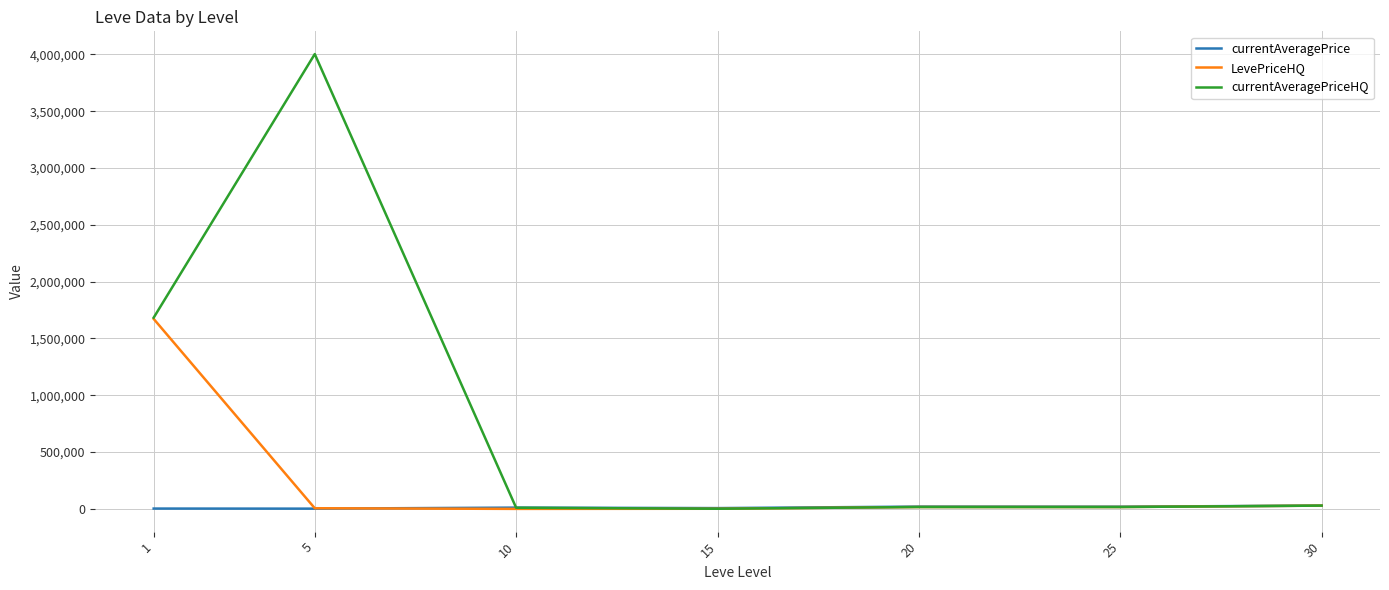

How many values in the currentAveragePrice series are below 11220?

3